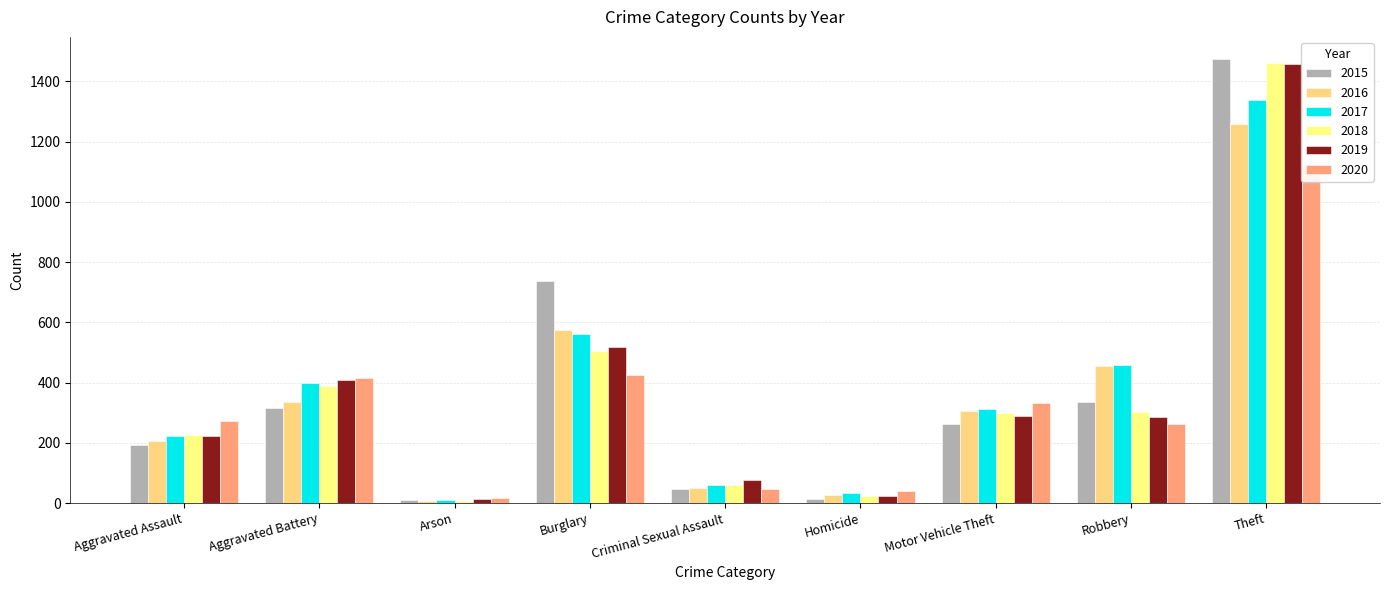

What is the sum of the 2015 values at Theft and Arson?

1483